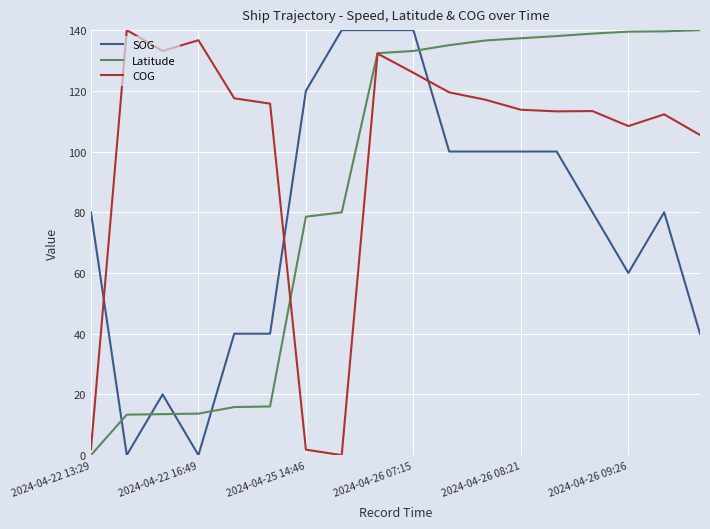

How many times do Latitude and SOG cross each other?

5